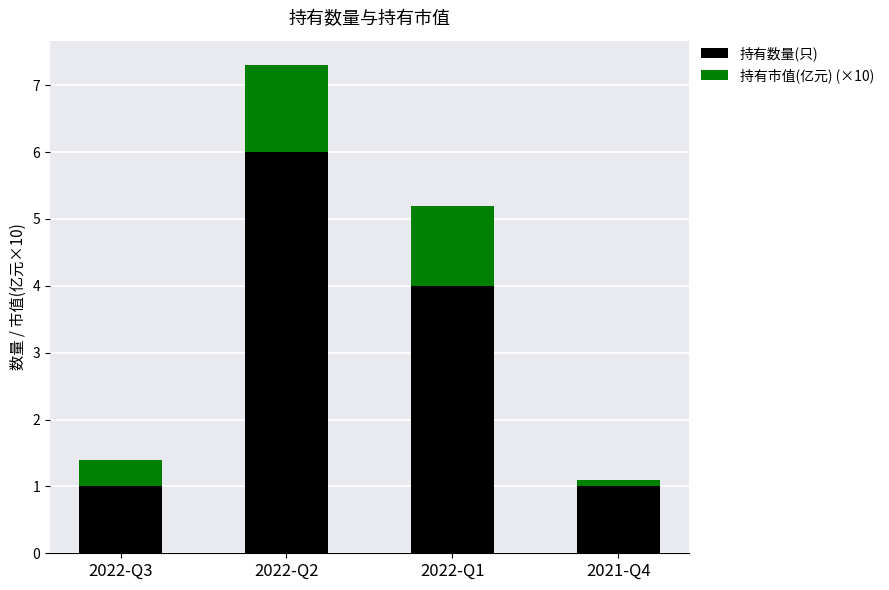

What is the sum of all 持有数量(只) values?

12.0